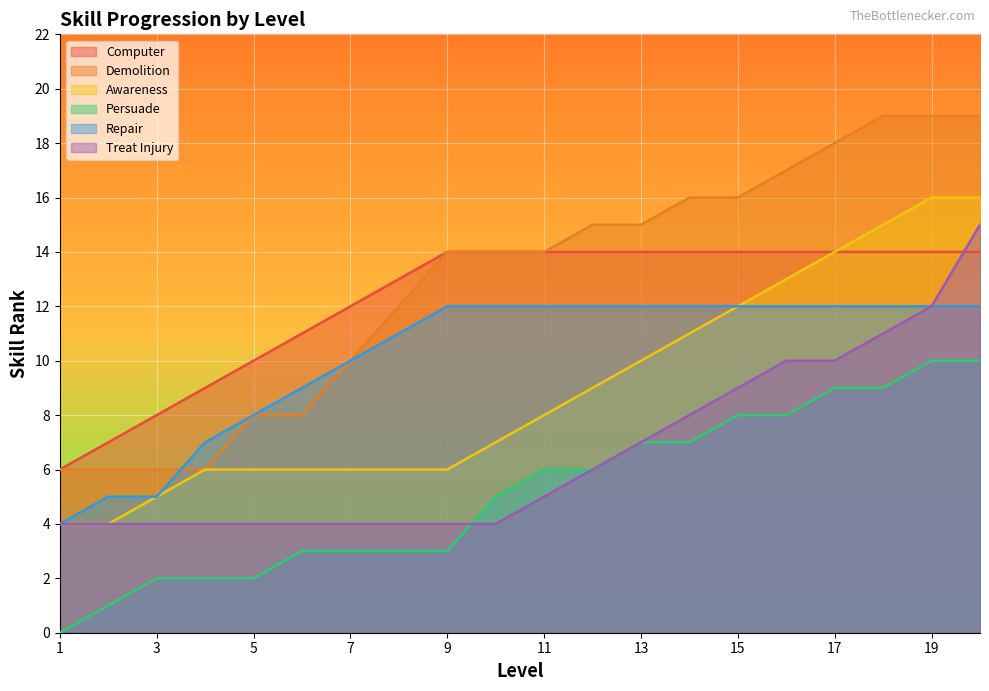

True or false: Awareness and Demolition intersect in this chart.

False